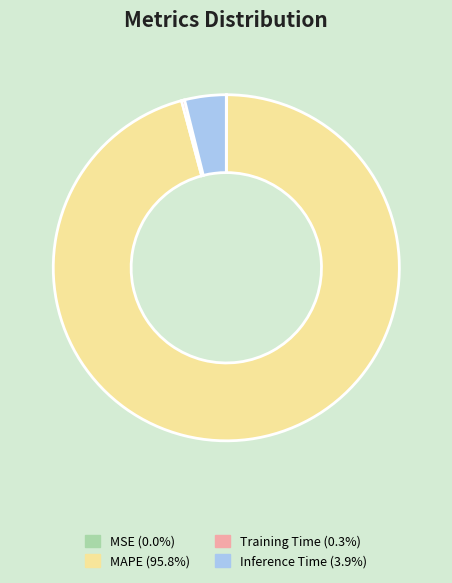

Is there a majority slice in this chart?

Yes